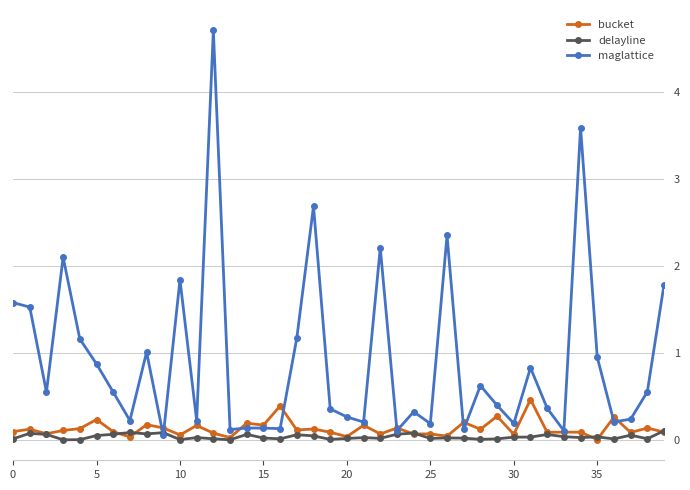

What is the value of the bucket point at the 28th from the left?

0.2